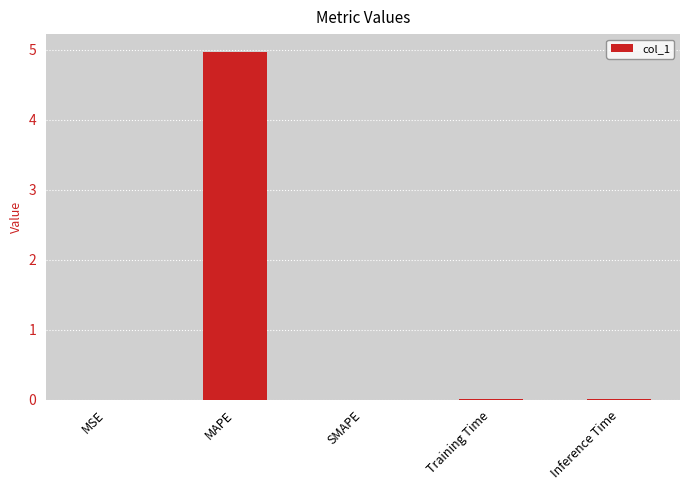

What is the maximum value shown in the chart?

5.0